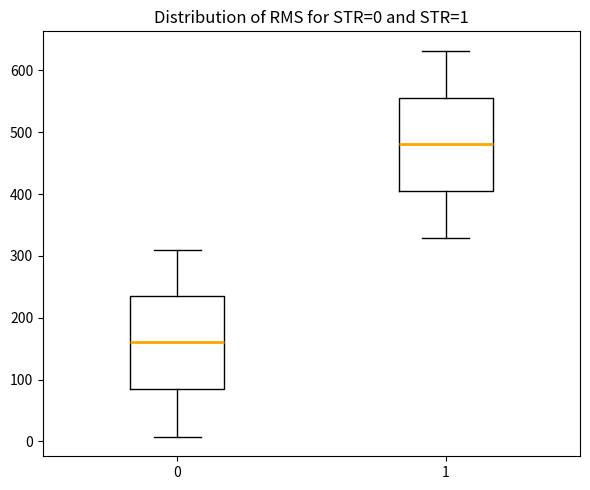

Which box's median line is the highest?

1